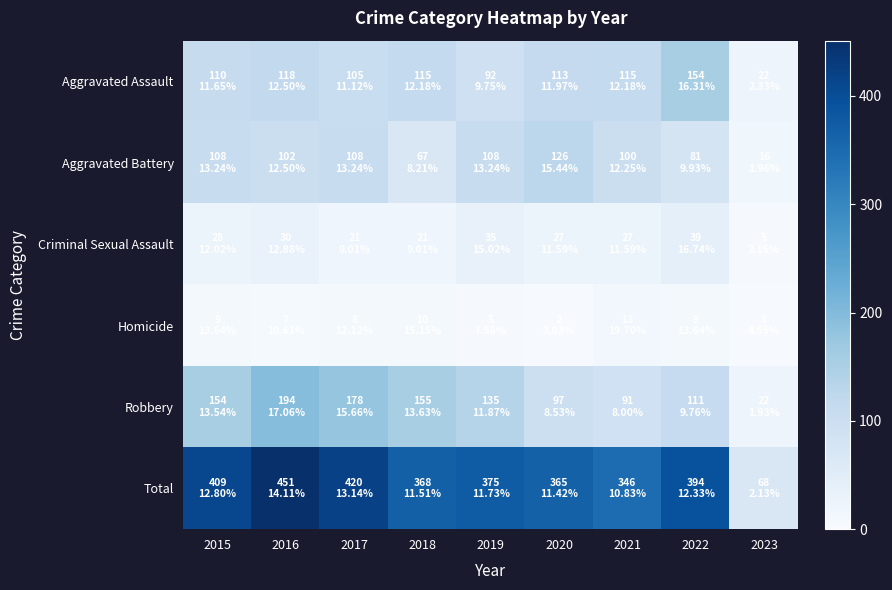

Reading left to right, transcribe all the data shown in this chart.

Aggravated Assault: 2015=110	2016=118	2017=105	2018=115	2019=92	2020=113	2021=115	2022=154	2023=22
Aggravated Battery: 2015=108	2016=102	2017=108	2018=67	2019=108	2020=126	2021=100	2022=81	2023=16
Criminal Sexual Assault: 2015=28	2016=30	2017=21	2018=21	2019=35	2020=27	2021=27	2022=39	2023=5
Homicide: 2015=9	2016=7	2017=8	2018=10	2019=5	2020=2	2021=13	2022=9	2023=3
Robbery: 2015=154	2016=194	2017=178	2018=155	2019=135	2020=97	2021=91	2022=111	2023=22
Total: 2015=409	2016=451	2017=420	2018=368	2019=375	2020=365	2021=346	2022=394	2023=68